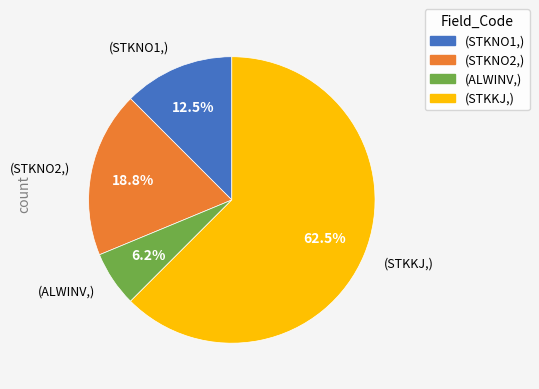

Is there a majority slice in this chart?

Yes